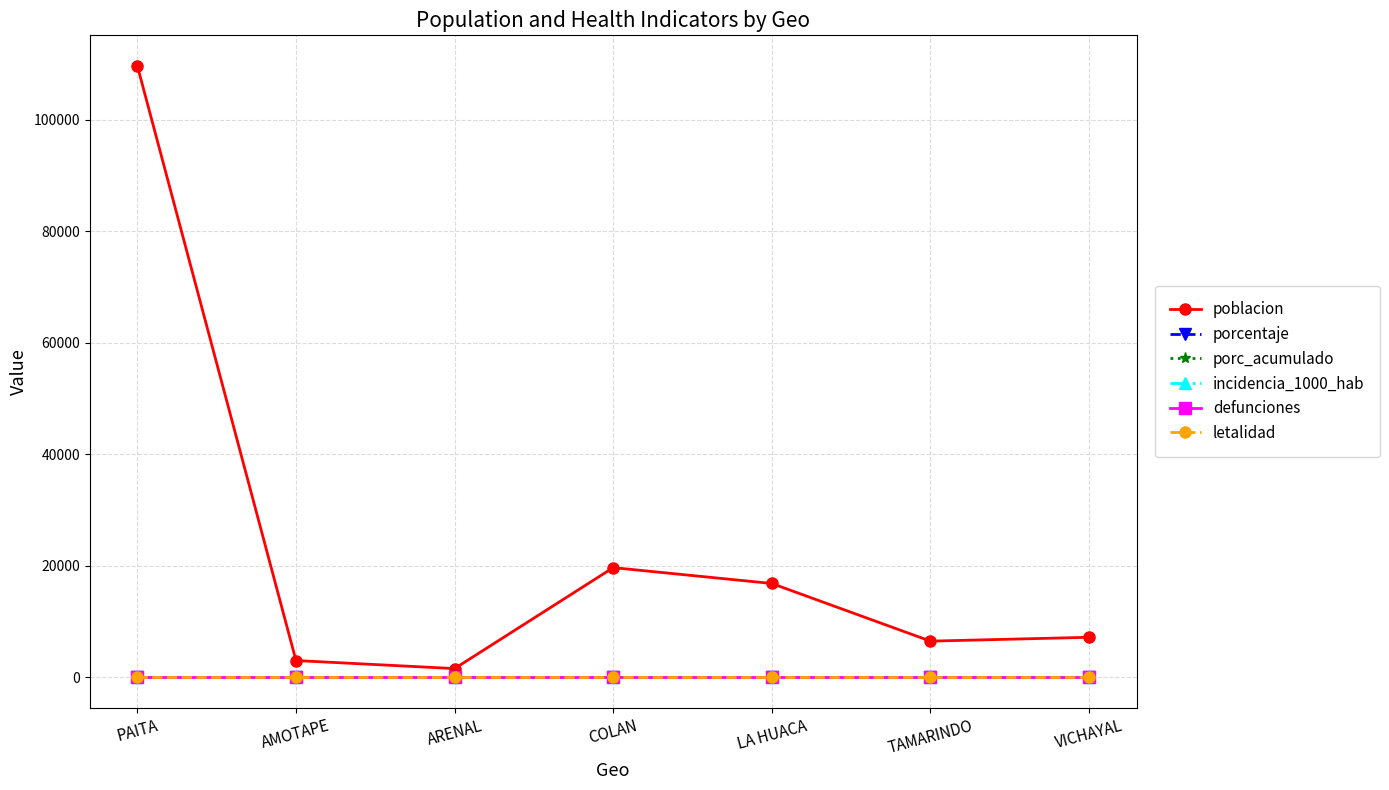

Reading left to right, list all the values displayed in this chart.

poblacion: PAITA=109673	AMOTAPE=2992	ARENAL=1550	COLAN=19660	LA HUACA=16816	TAMARINDO=6472	VICHAYAL=7165
porcentaje: PAITA=0	AMOTAPE=0	ARENAL=0	COLAN=0	LA HUACA=0	TAMARINDO=0	VICHAYAL=0
porc_acumulado: PAITA=0	AMOTAPE=0	ARENAL=0	COLAN=0	LA HUACA=0	TAMARINDO=0	VICHAYAL=0
incidencia_1000_hab: PAITA=0	AMOTAPE=0	ARENAL=0	COLAN=0	LA HUACA=0	TAMARINDO=0	VICHAYAL=0
defunciones: PAITA=0	AMOTAPE=0	ARENAL=0	COLAN=0	LA HUACA=0	TAMARINDO=0	VICHAYAL=0
letalidad: PAITA=0	AMOTAPE=0	ARENAL=0	COLAN=0	LA HUACA=0	TAMARINDO=0	VICHAYAL=0